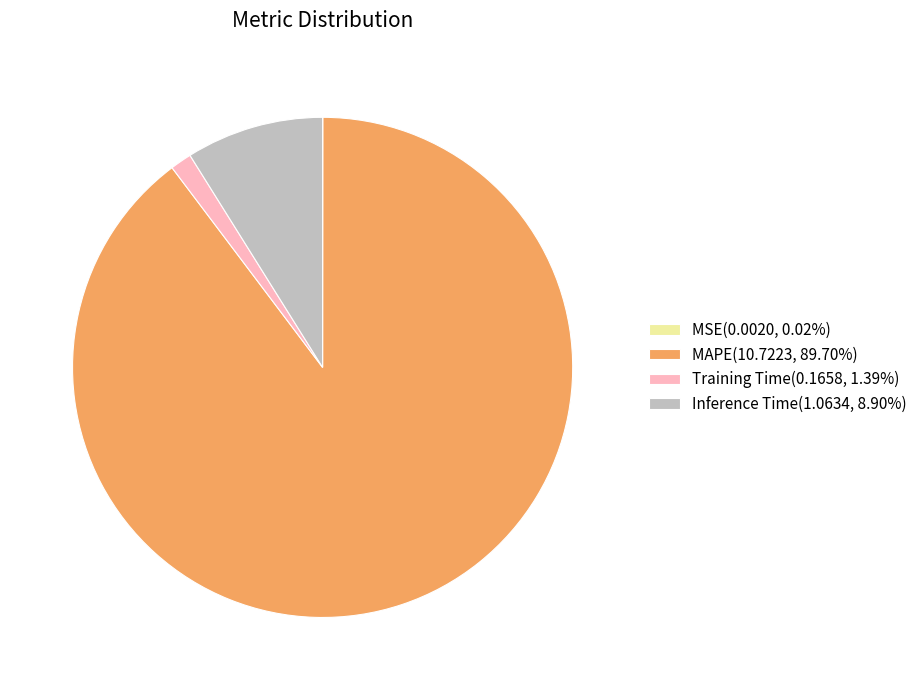

Is there any slice that represents more than half of the pie?

Yes